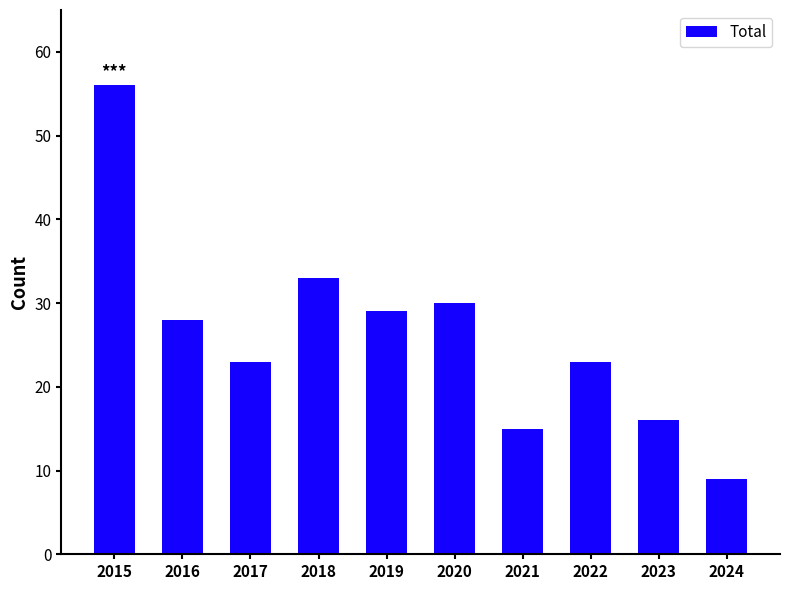

What is the greatest value displayed?

56